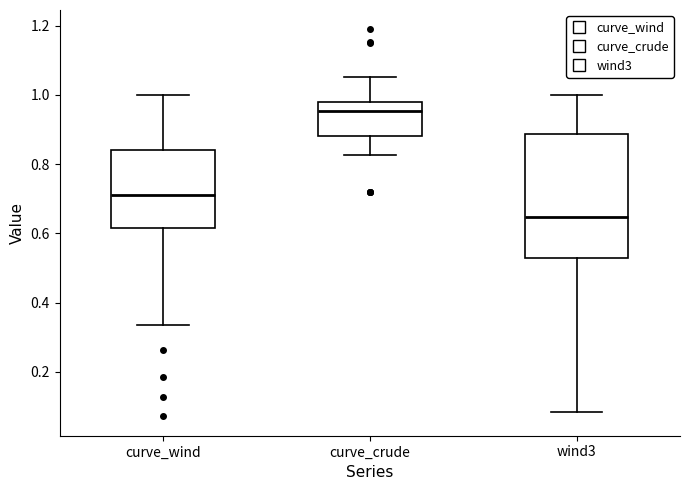

Reading left to right, read every box against the y-axis: the position of its median line, the range the box covers, and the ends of its whiskers. The values are not printed on the chart, so give them approximately, as read against the axis.

curve_wind: median 0.72, box 0.62 to 0.84, whiskers 0.34 to 1.00
curve_crude: median 0.96, box 0.88 to 0.98, whiskers 0.82 to 1.06
wind3: median 0.64, box 0.52 to 0.88, whiskers 0.08 to 1.00